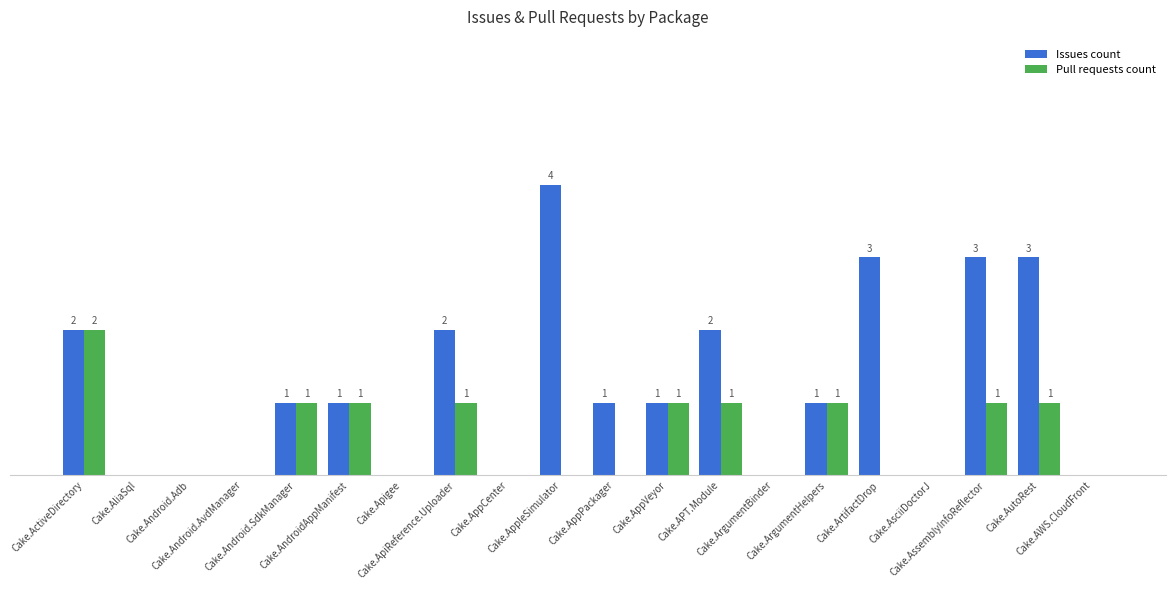

List the series in order of their peak value, lowest first.

Pull requests count, Issues count